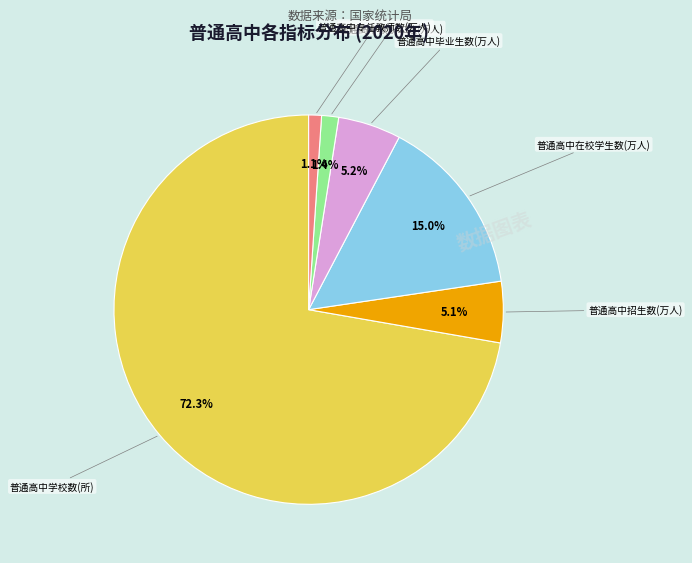

Is there a majority slice in this chart?

Yes